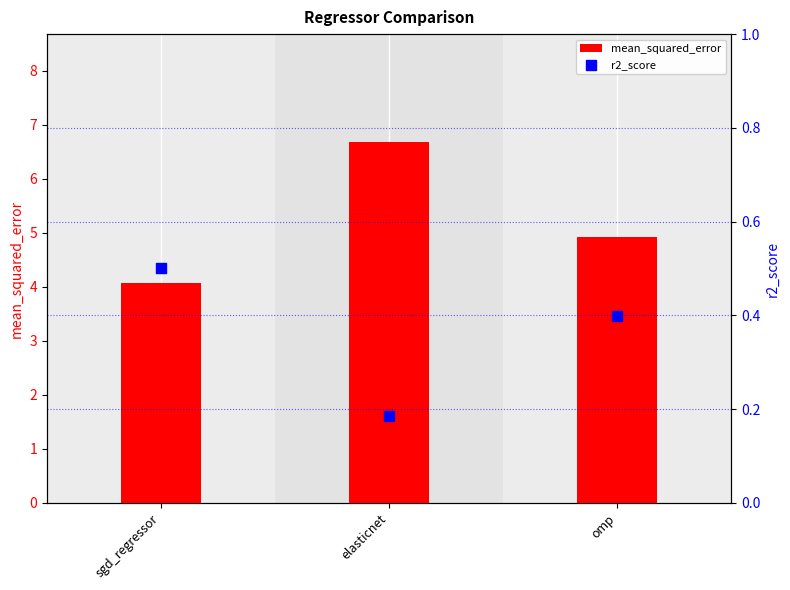

What are all the series names shown in the legend?

mean_squared_error, r2_score